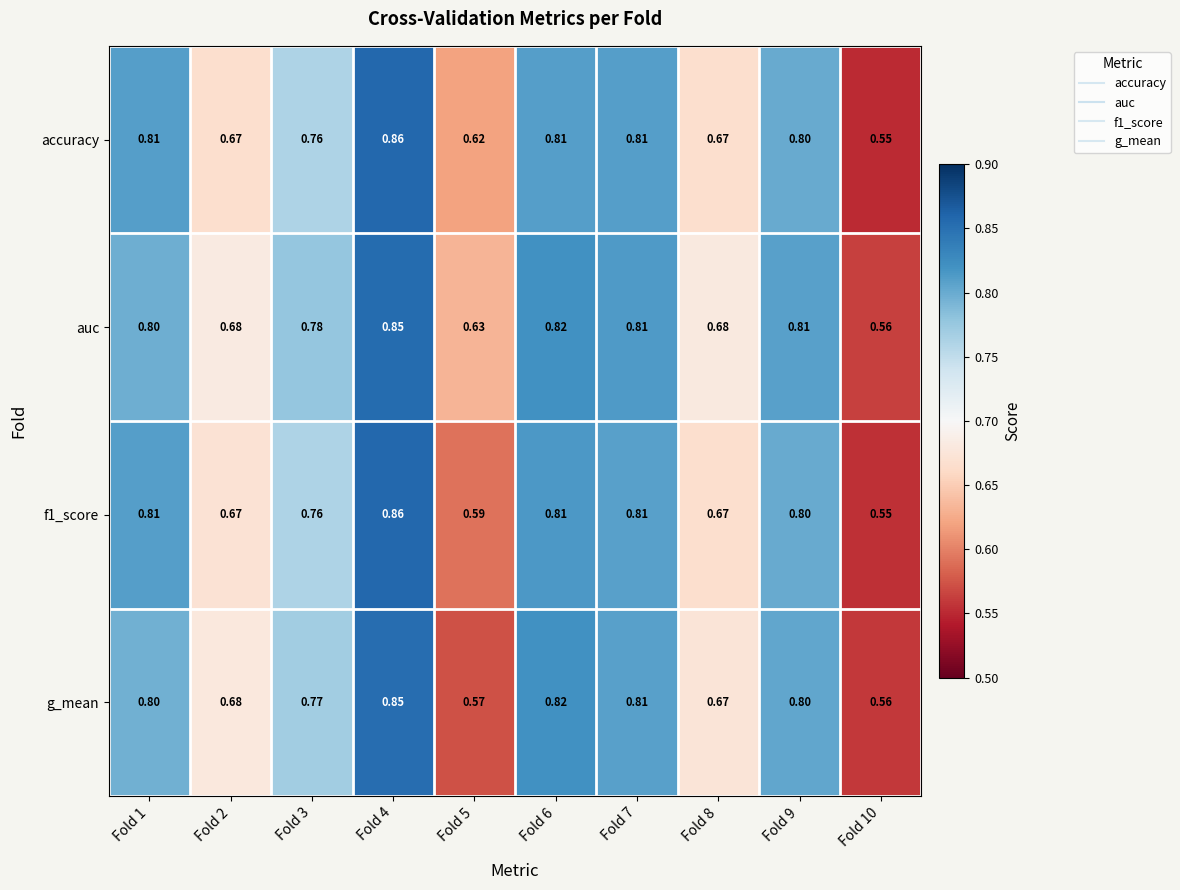

Is the value of accuracy at Fold 10 greater than the value of auc at Fold 4?

No